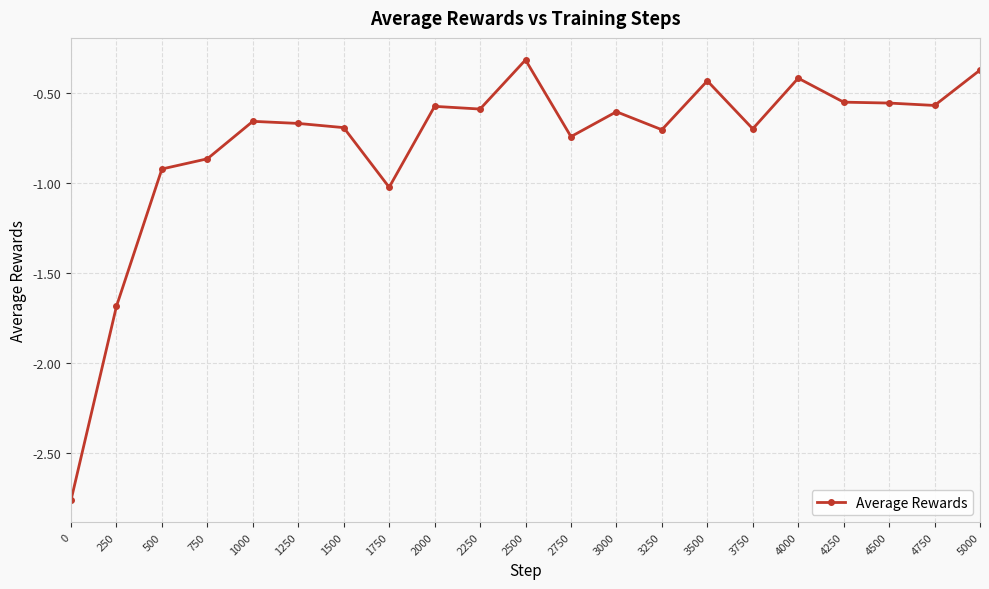

Which label corresponds to the largest value in the chart?

2500